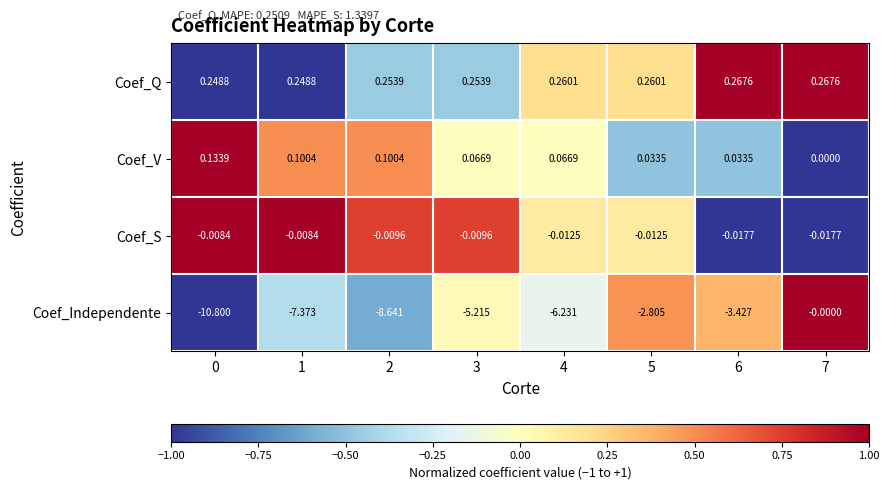

Which series has the widest spread of values?

Coef_Independente